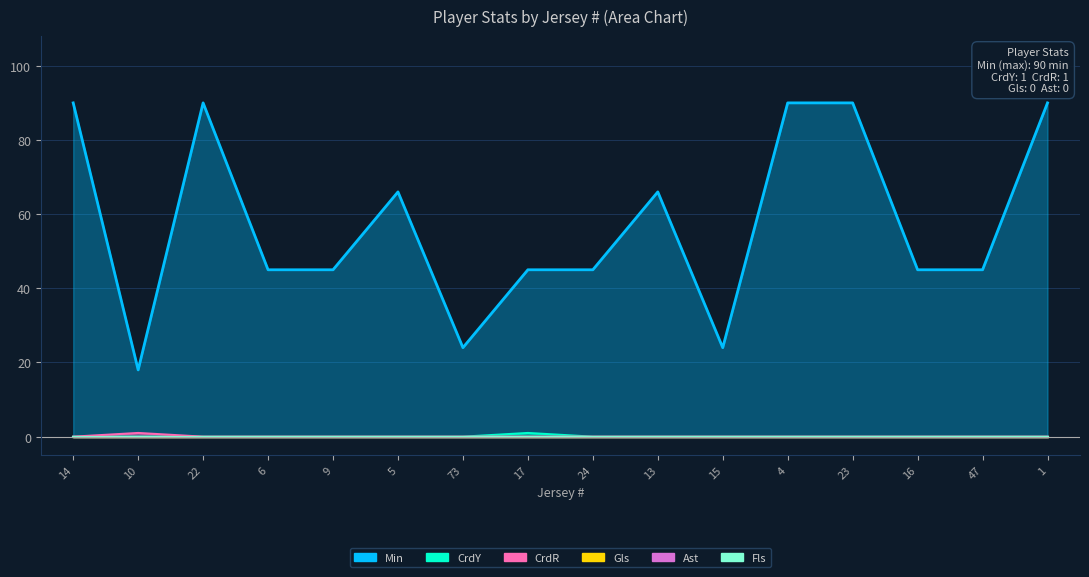

Where is CrdR nearest to the value 0?

14